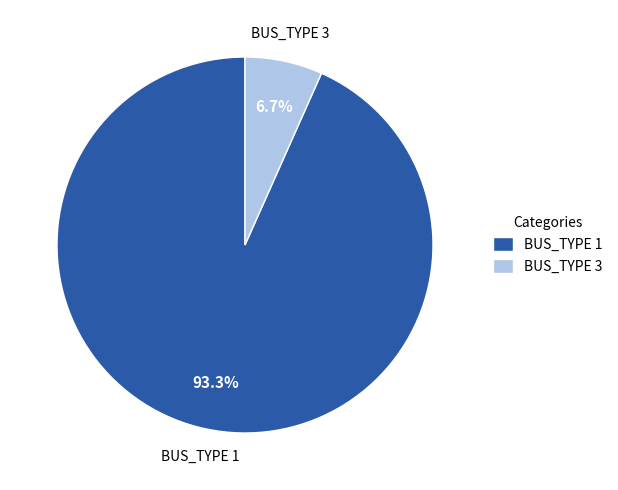

Rank the categories by value from lowest to highest.

BUS_TYPE 3, BUS_TYPE 1